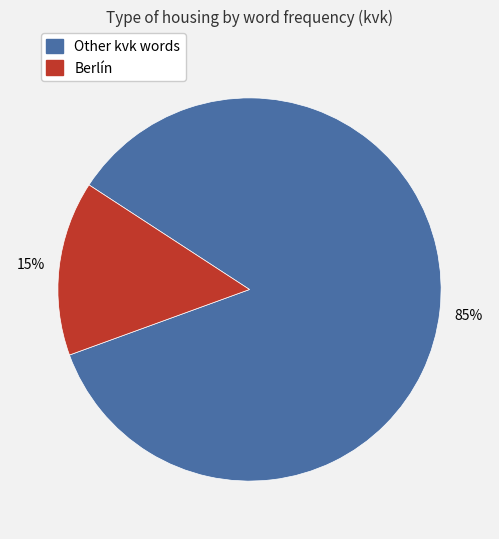

To the nearest percent, what is the combined percentage of Other kvk words and Berlín?

100%